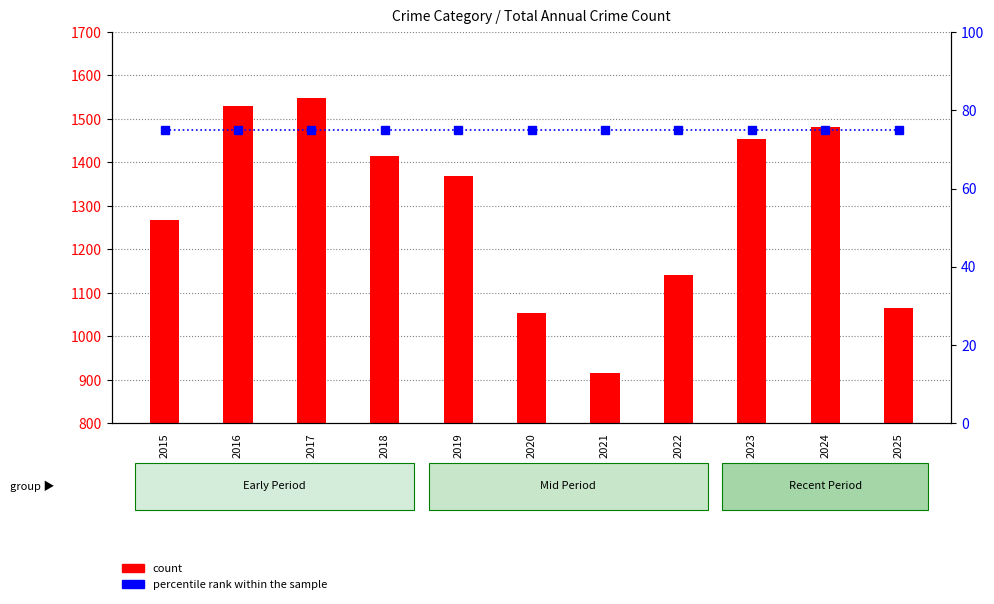

Count the number of categories in the chart.

11